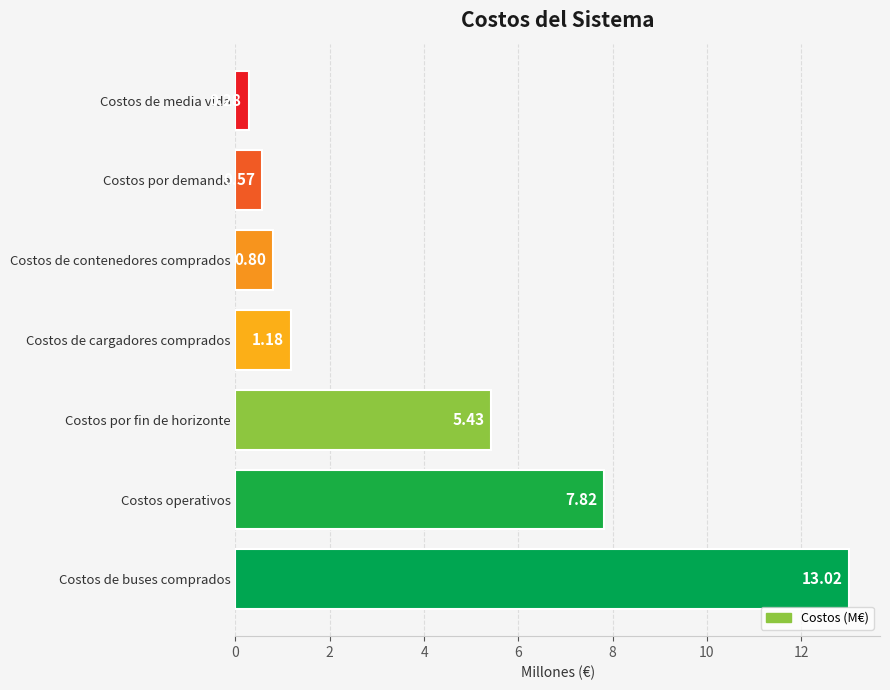

What is the sum of all values?

29.1